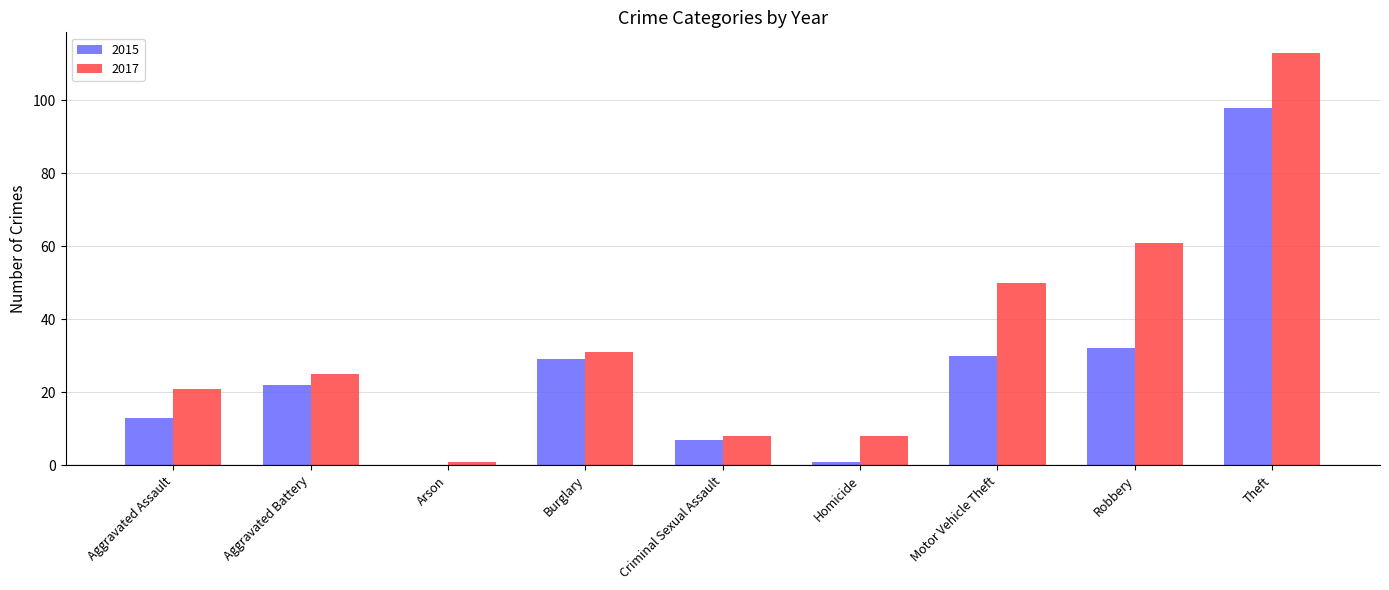

What is the difference between the 2015 values at Motor Vehicle Theft and Burglary?

1